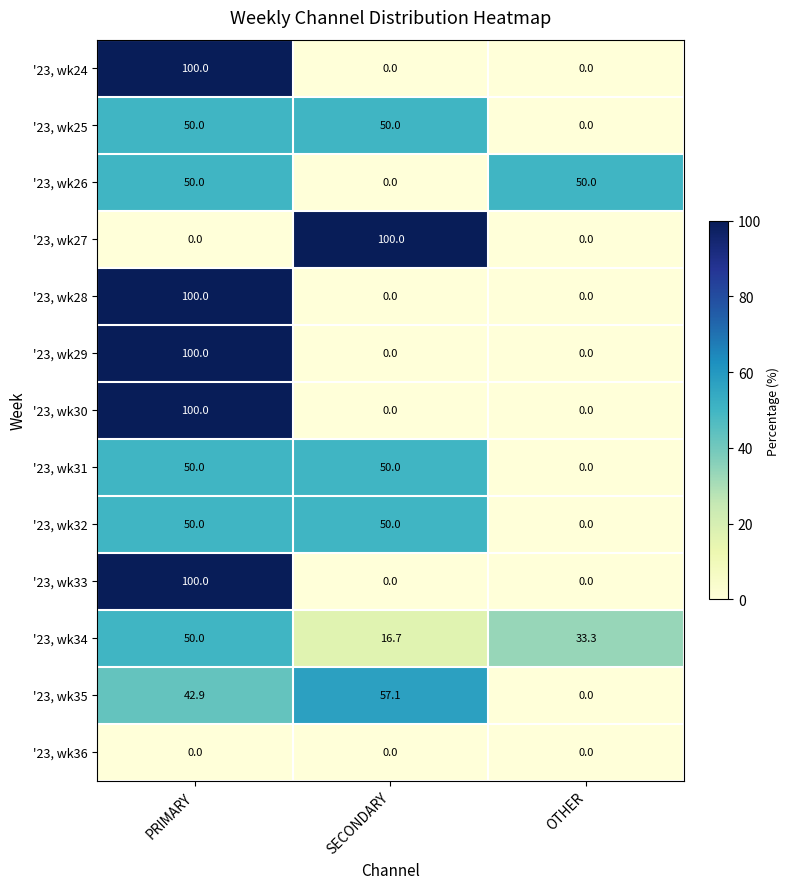

The '23, wk32 series shows 0.0 at OTHER. True or false?

True